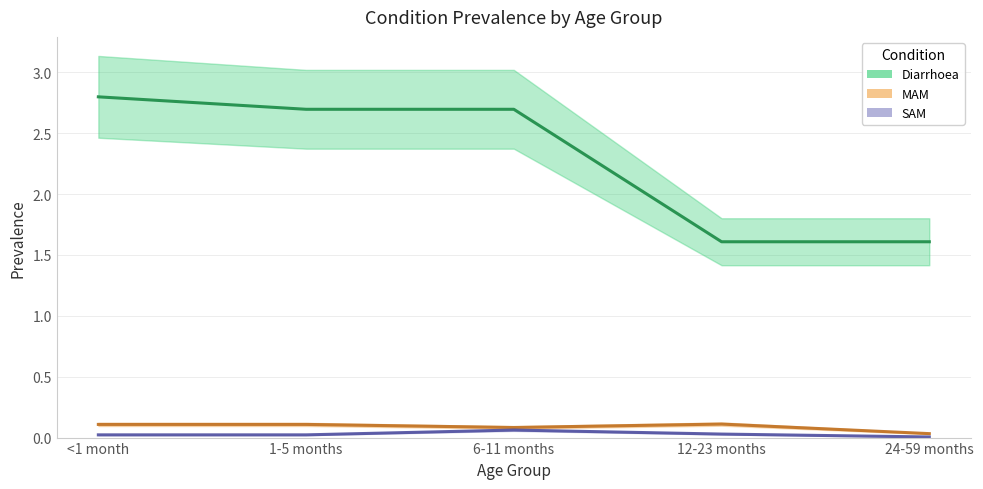

How many lines are shown in the chart?

3